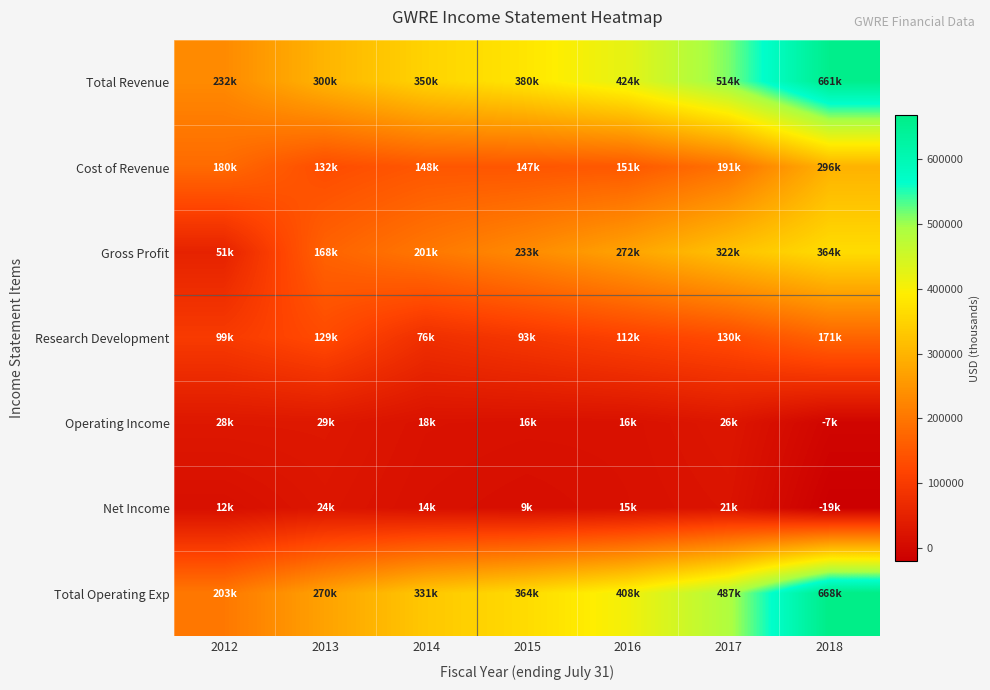

How many categories are shown in the chart?

7